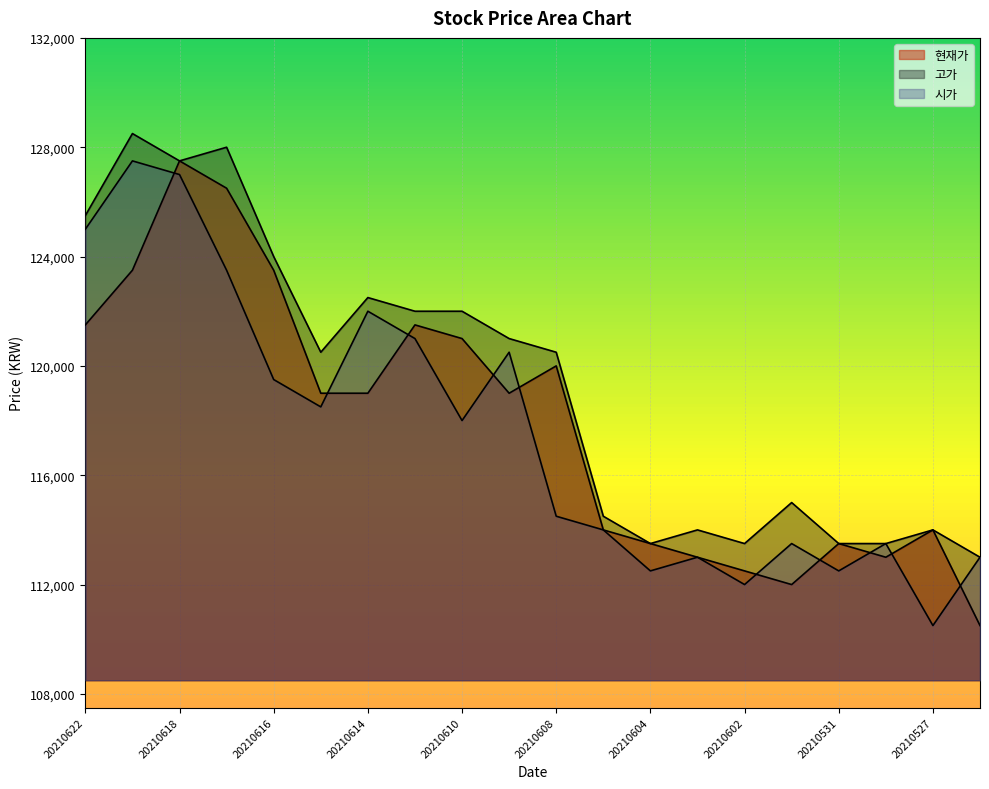

What is the difference between the maximum and minimum values in the 현재가 series?

17000